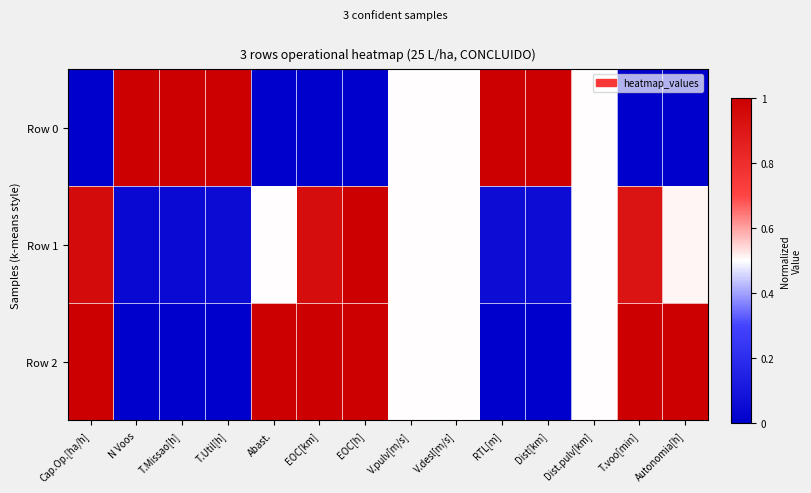

Which category has the highest value across all series?

N Voos